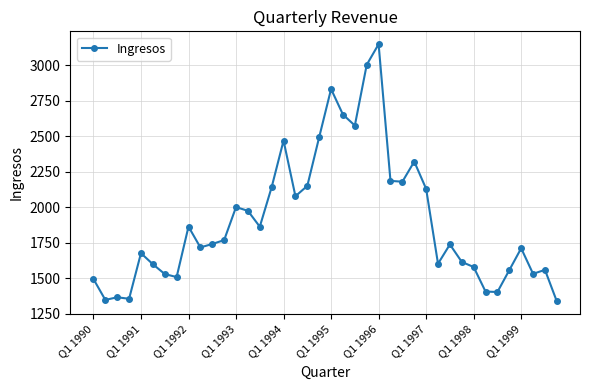

What is the maximum value shown in the chart?

3148.0